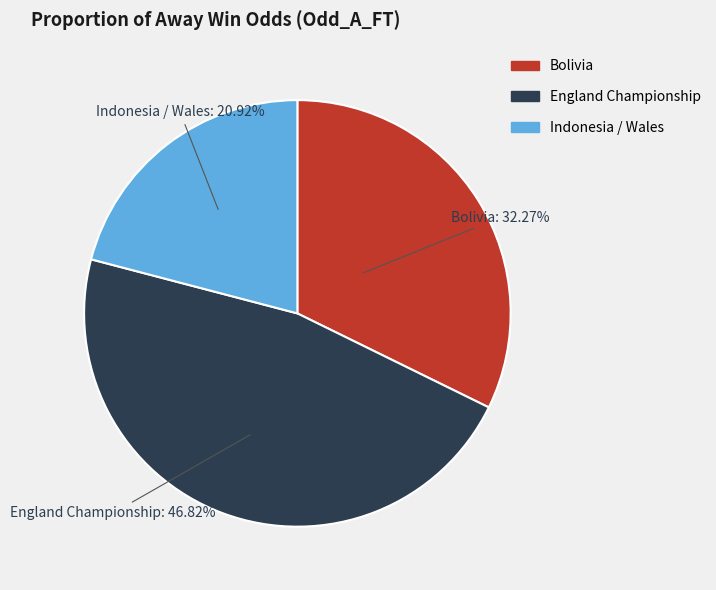

Does any single category account for the majority?

No